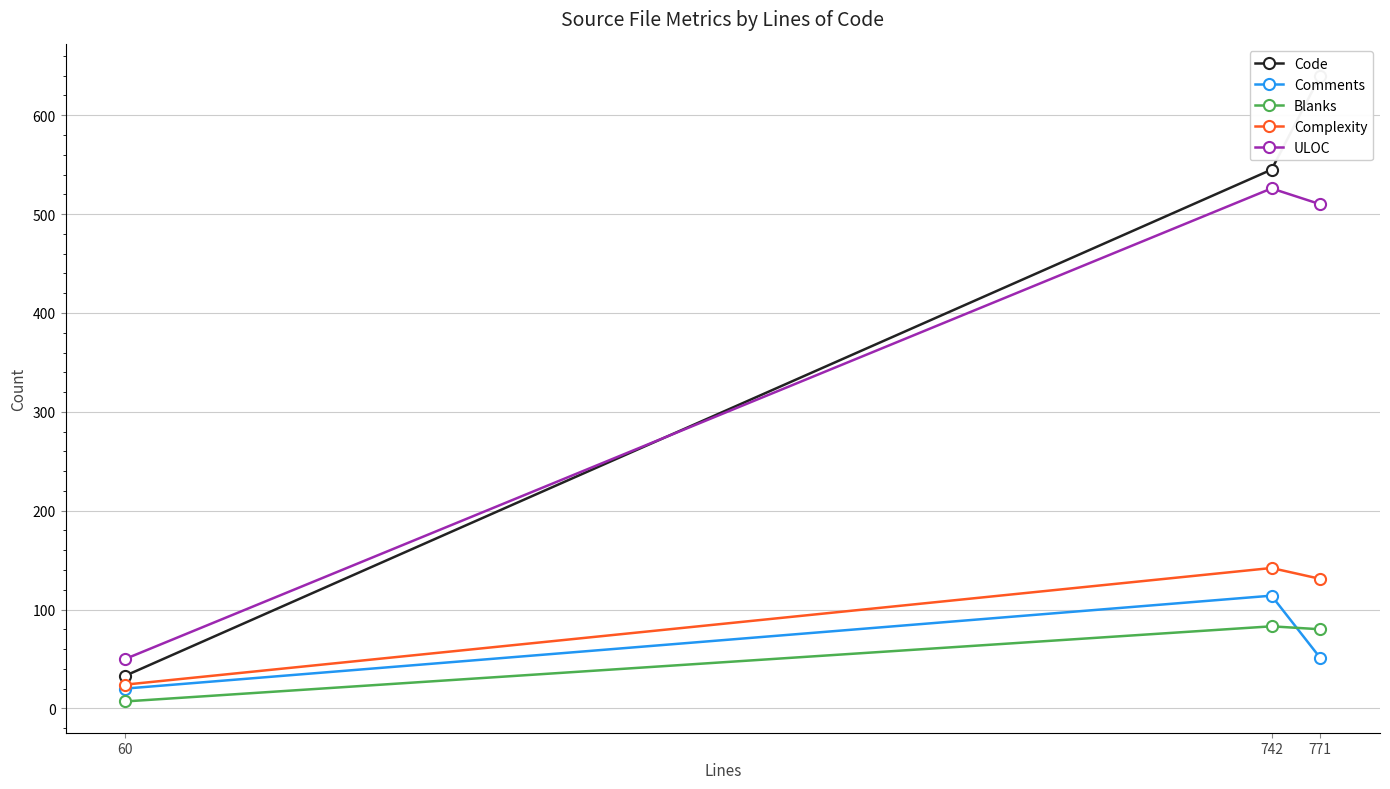

What is the average value of the Code series?

406